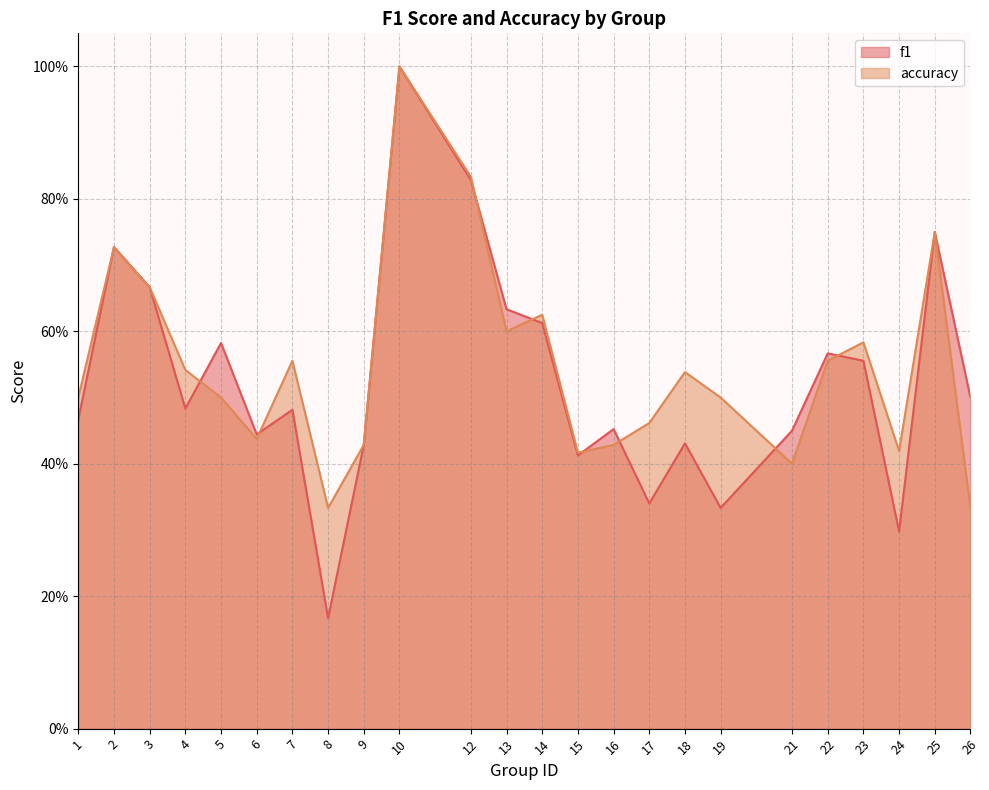

Rank the categories by f1 value from lowest to highest.

8, 24, 19, 17, 15, 9, 18, 6, 21, 16, 1, 7, 4, 26, 23, 22, 5, 14, 13, 3, 2, 25, 12, 10